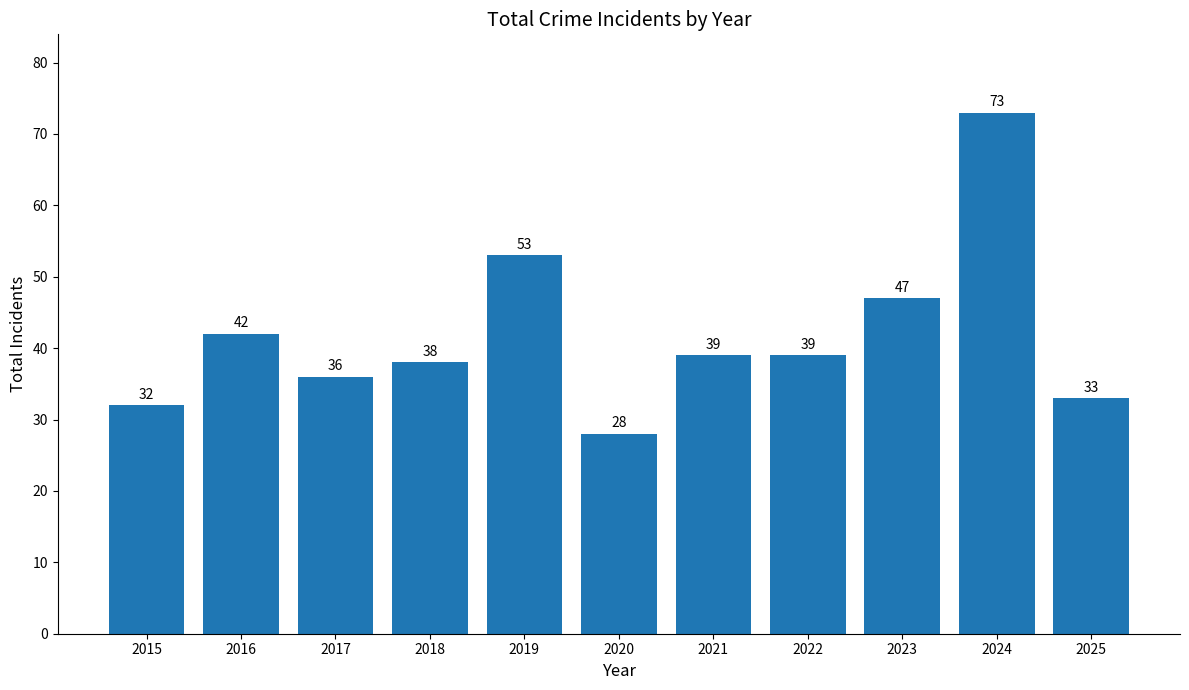

Reading left to right, extract all data points from this chart.

32	42	36	38	53	28	39	39	47	73	33